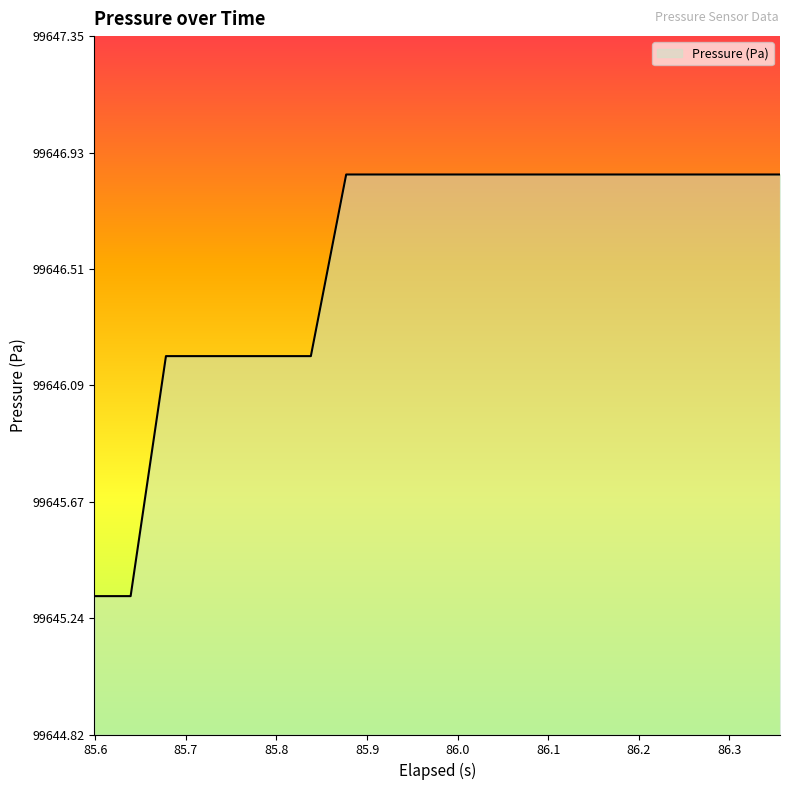

What is the difference between the maximum and minimum values?

1.5